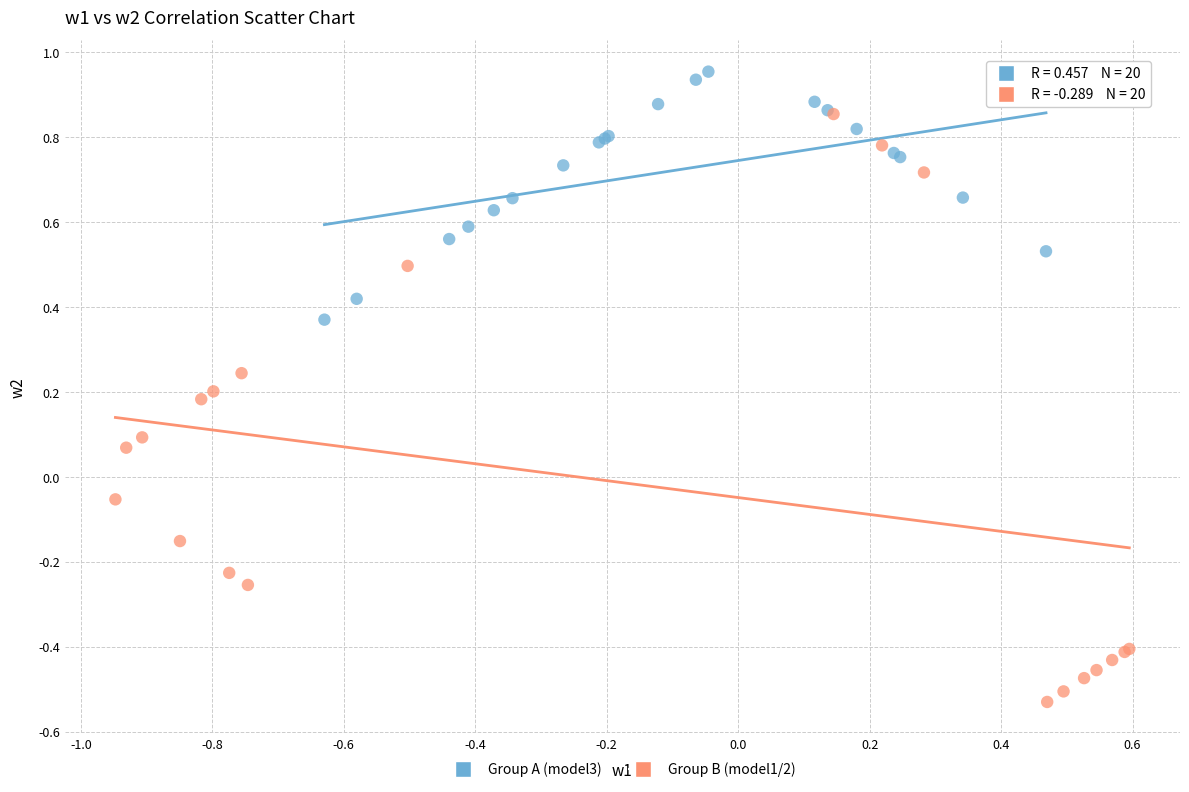

Which series has the largest Y range (max minus min)?

Group B (model1/2)